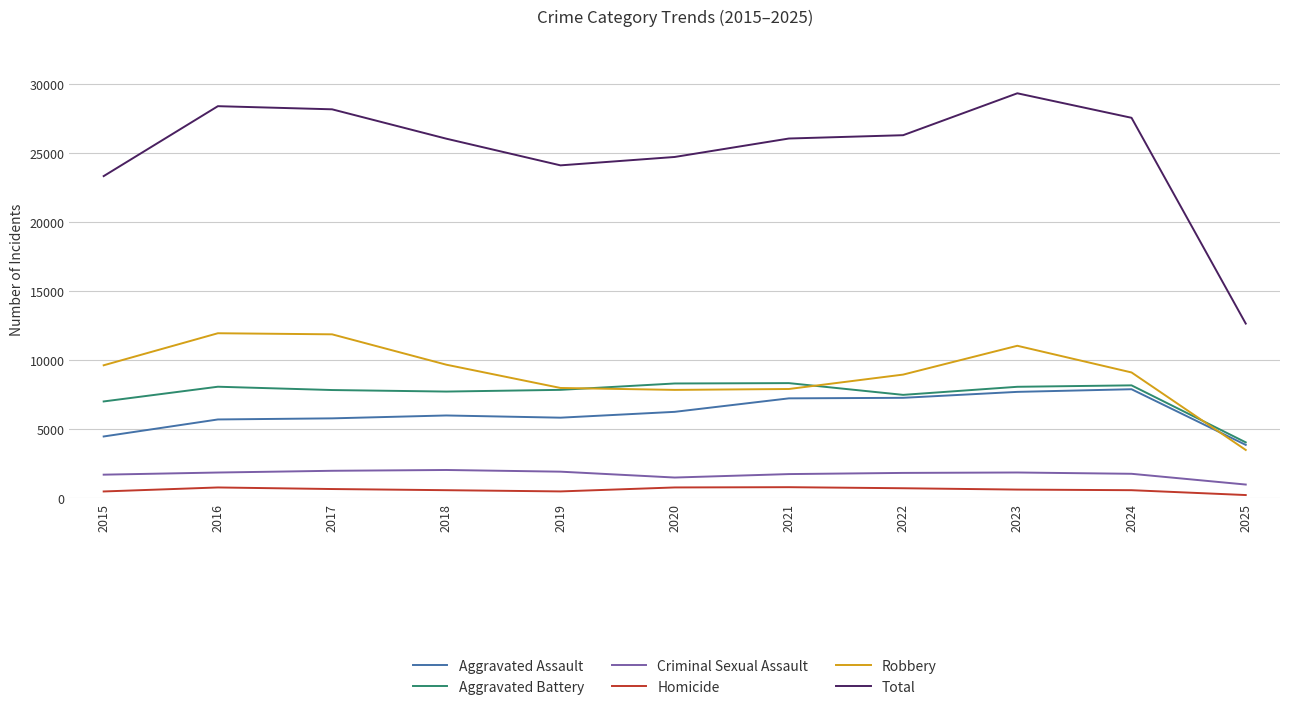

What is the total value across all series at 2019?

48248